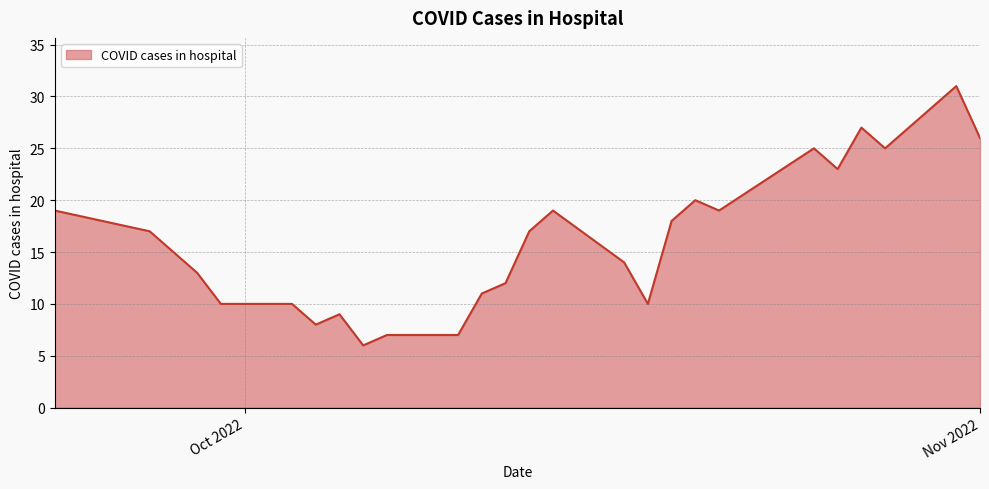

How many lines are shown in the chart?

1